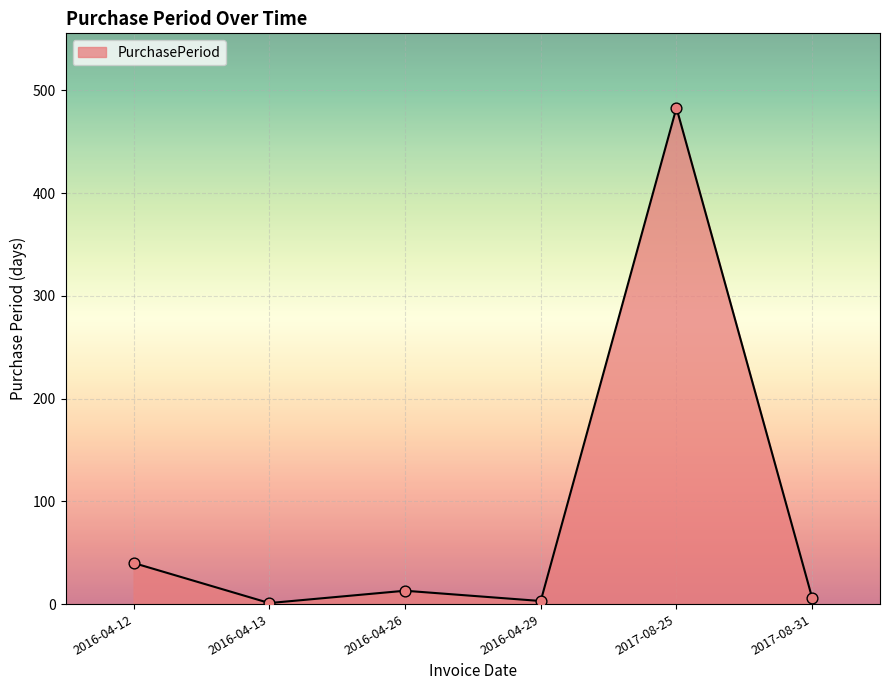

Which has a higher value, 2016-04-26 or 2016-04-29?

2016-04-26